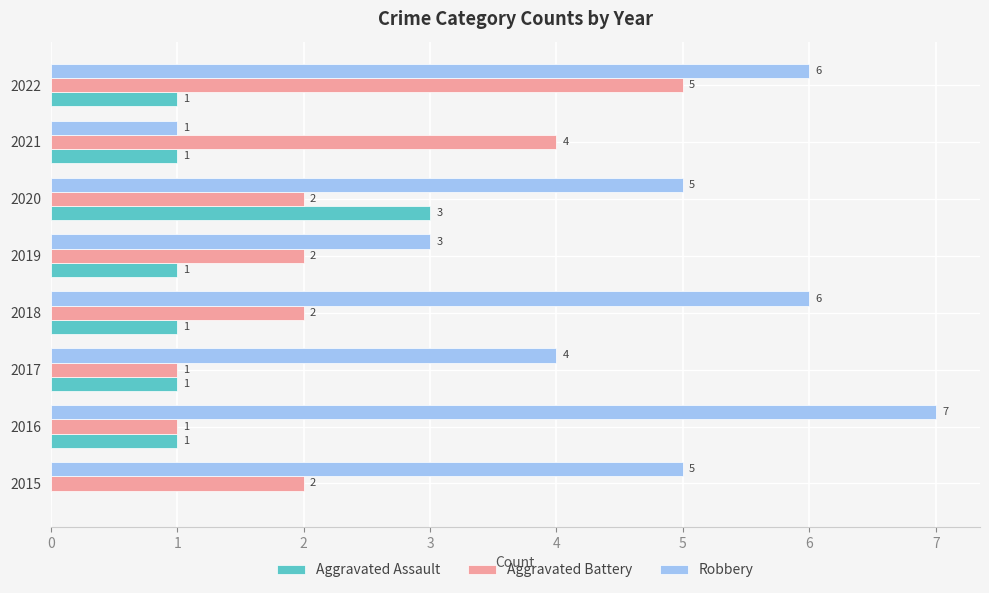

Is the value of Robbery at 2021 greater than the value of Aggravated Assault at 2020?

No